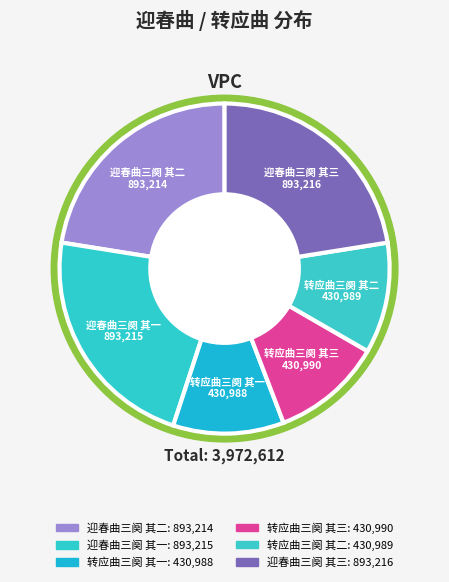

Which has a higher value, 迎春曲三阕 其二 or 转应曲三阕 其一?

迎春曲三阕 其二